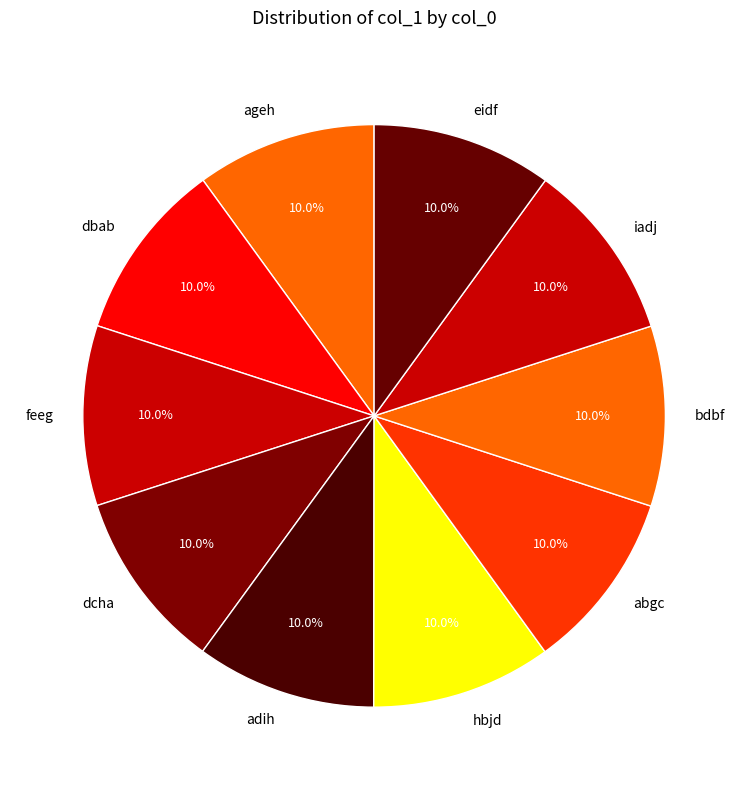

How many slices are in this pie chart?

10